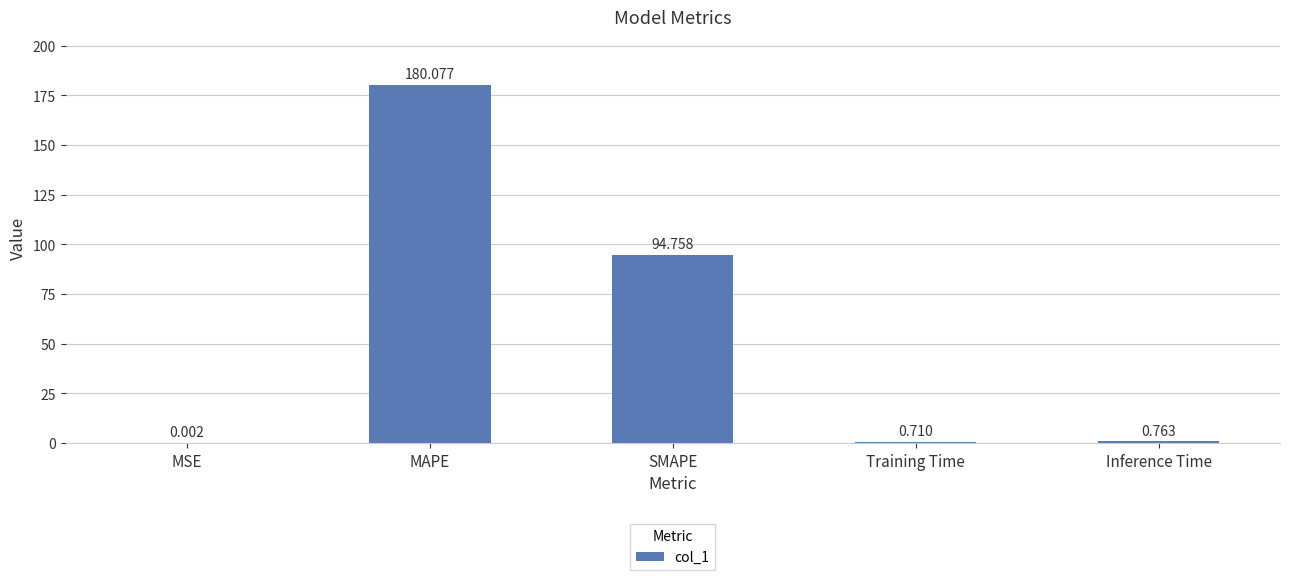

Is it true that the value at MAPE is 180.1?

True